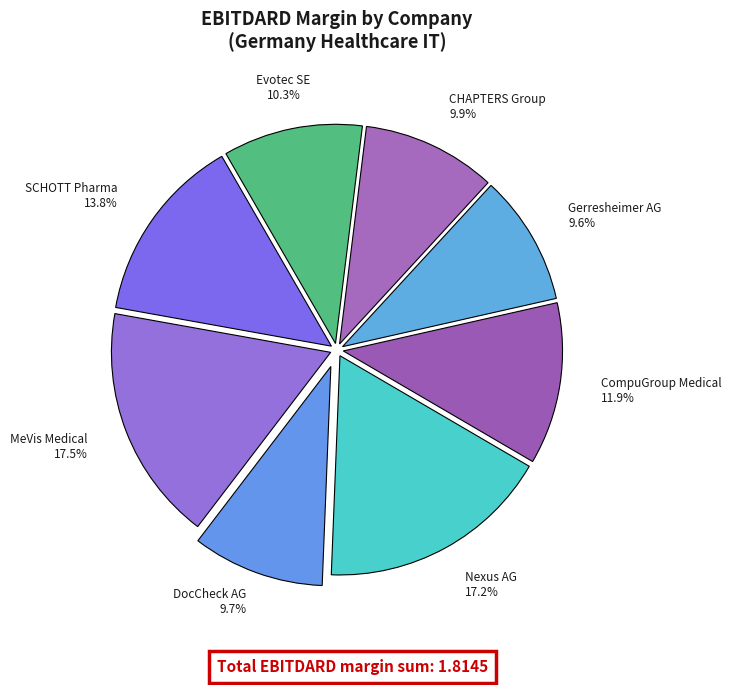

How many segments does this pie chart have?

8